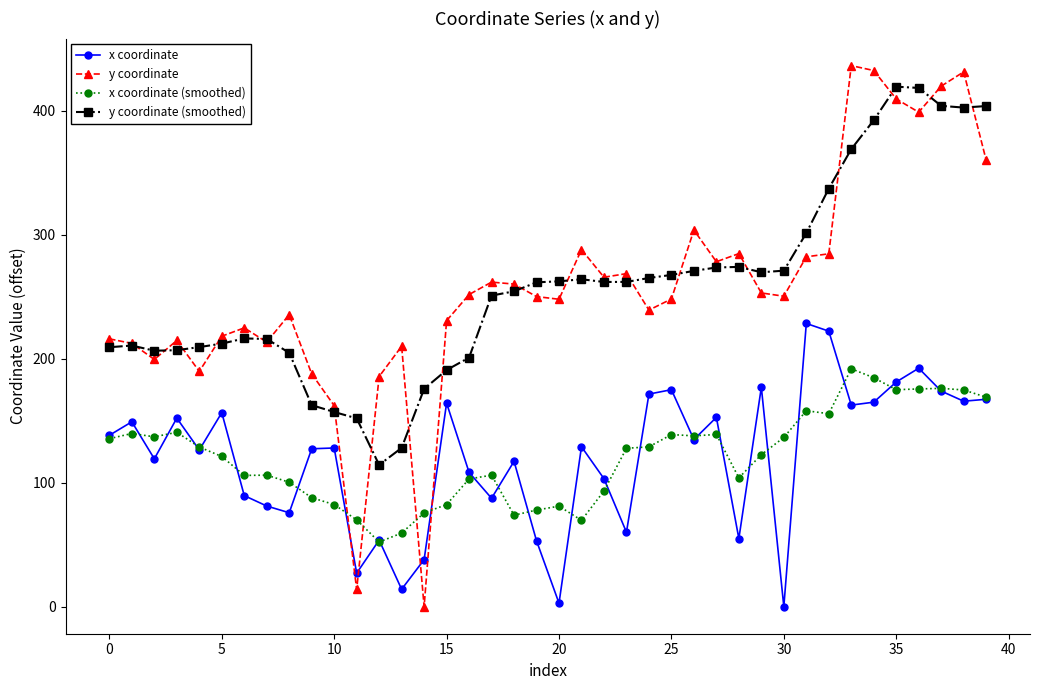

Which series has the largest range (max minus min)?

y coordinate